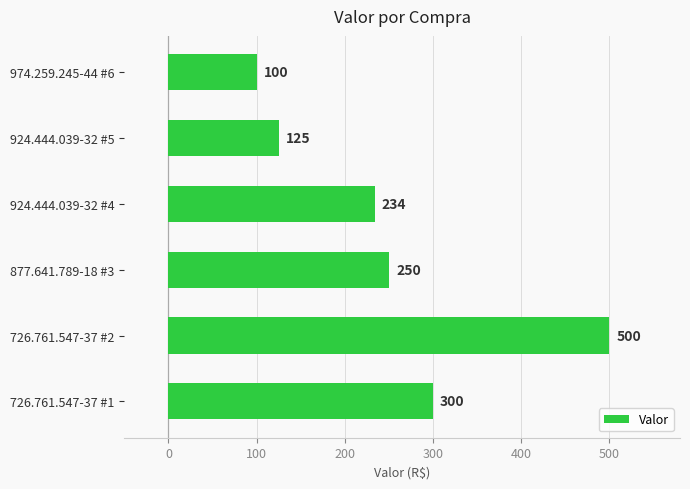

Reading top to bottom, list all the values displayed in this chart.

100	125	234	250	500	300